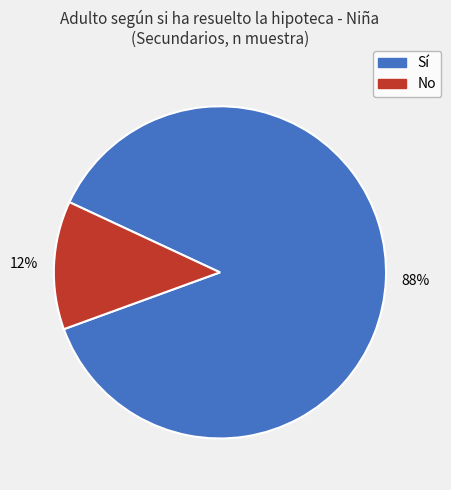

Which slice represents more than half of the pie?

Sí